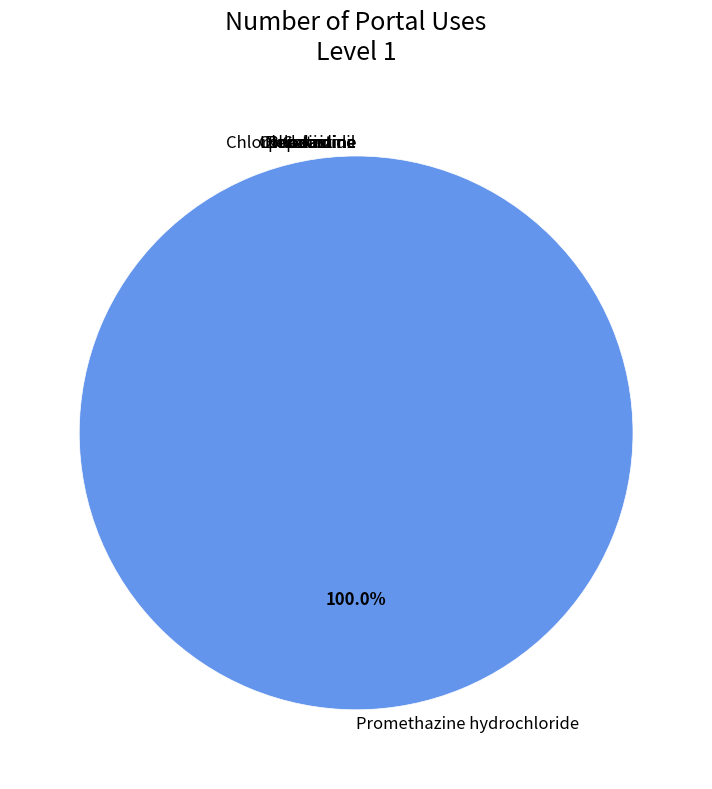

What is the largest slice in the pie chart?

Promethazine hydrochloride